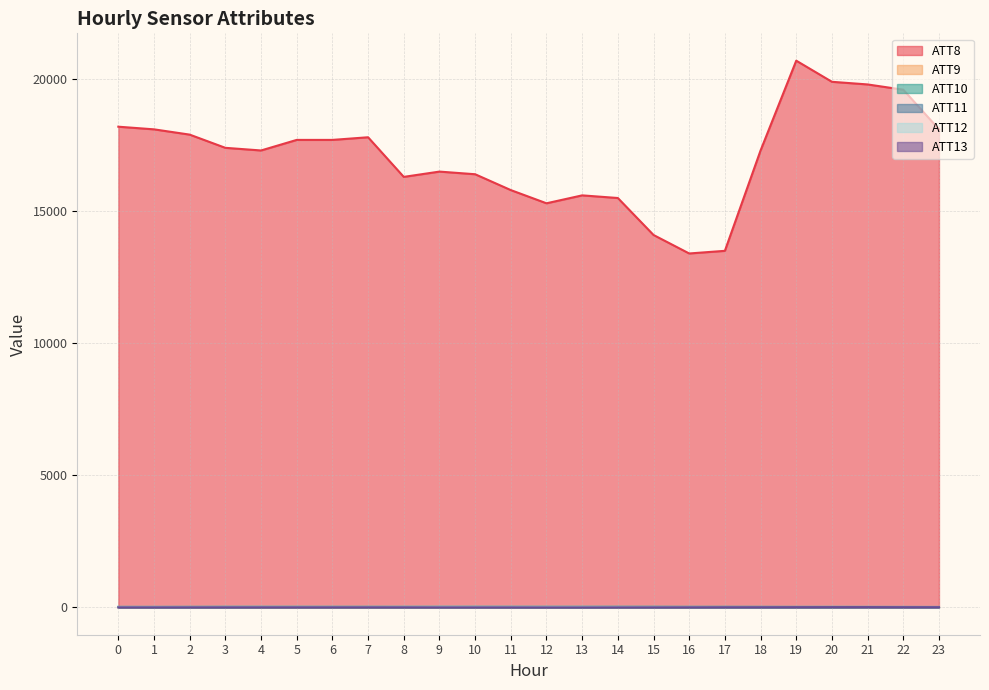

What is the sum of all ATT9 values?

238.7